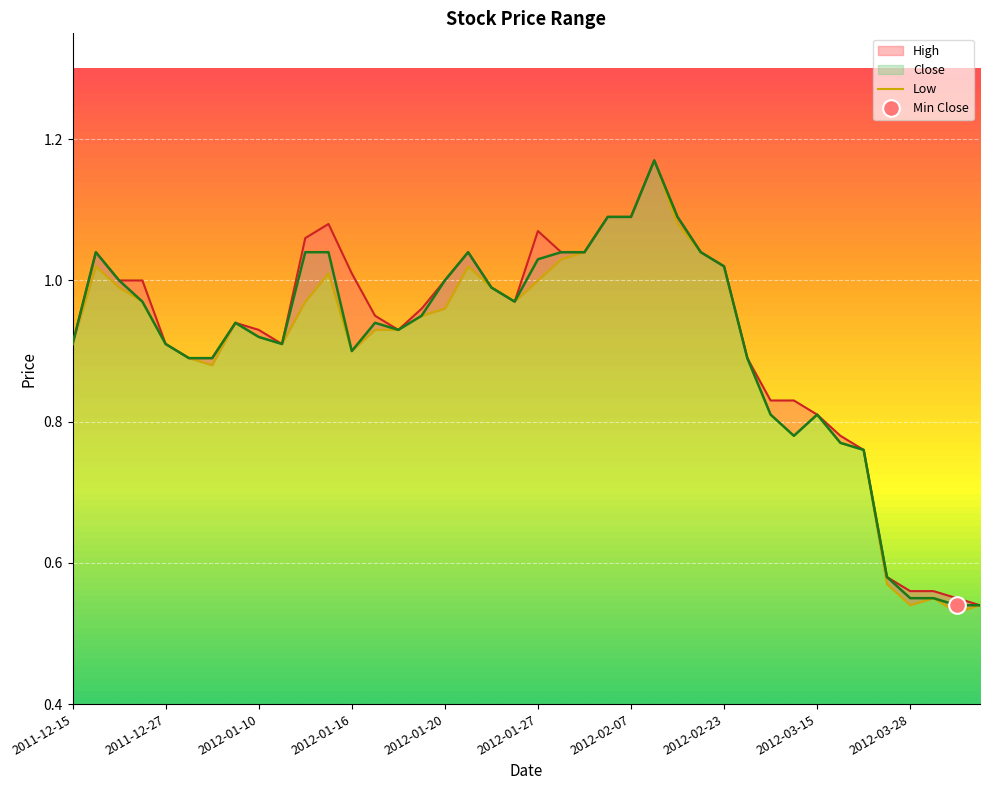

At which label does Close reach its minimum?

2012-04-03